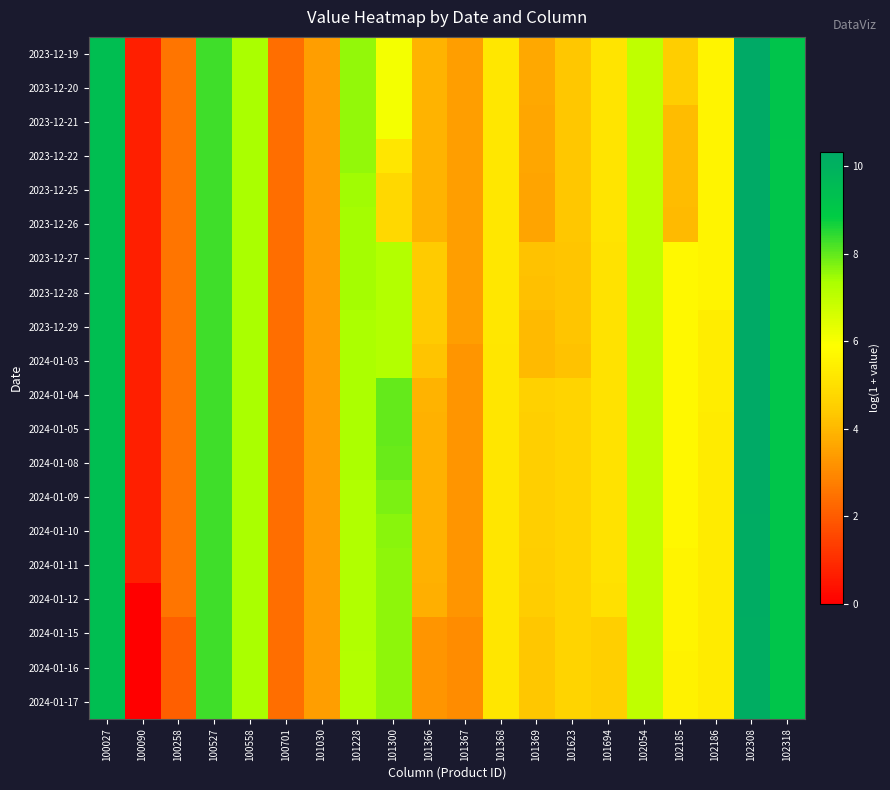

Reading right to left, what are all the values shown in this chart?

2023-12-19: 102318=9.2	102308=10.3	102186=5.6	102185=4.5	102054=7.0	101694=5.1	101623=4.3	101369=3.6	101368=5.2	101367=3.5	101366=3.9	101300=6.1	101228=7.6	101030=3.5	100701=2.4	100558=7.3	100527=8.3	100258=2.6	100090=0.7	100027=9.4
2023-12-20: 102318=9.2	102308=10.3	102186=5.6	102185=4.5	102054=7.0	101694=5.1	101623=4.3	101369=3.6	101368=5.2	101367=3.5	101366=3.9	101300=6.1	101228=7.6	101030=3.5	100701=2.4	100558=7.3	100527=8.3	100258=2.6	100090=0.7	100027=9.4
2023-12-21: 102318=9.2	102308=10.3	102186=5.6	102185=4.1	102054=7.0	101694=5.1	101623=4.3	101369=3.6	101368=5.2	101367=3.5	101366=3.9	101300=6.1	101228=7.6	101030=3.5	100701=2.4	100558=7.3	100527=8.3	100258=2.6	100090=0.7	100027=9.4
2023-12-22: 102318=9.1	102308=10.3	102186=5.6	102185=4.1	102054=7.0	101694=5.1	101623=4.3	101369=3.6	101368=5.2	101367=3.5	101366=3.9	101300=5.2	101228=7.6	101030=3.5	100701=2.4	100558=7.3	100527=8.3	100258=2.6	100090=0.7	100027=9.4
2023-12-25: 102318=9.1	102308=10.3	102186=5.6	102185=4.1	102054=7.0	101694=5.1	101623=4.3	101369=3.6	101368=5.2	101367=3.5	101366=3.9	101300=4.8	101228=7.5	101030=3.5	100701=2.4	100558=7.3	100527=8.3	100258=2.6	100090=0.7	100027=9.4
2023-12-26: 102318=9.1	102308=10.3	102186=5.6	102185=4.1	102054=7.0	101694=5.1	101623=4.3	101369=3.6	101368=5.2	101367=3.5	101366=3.9	101300=4.8	101228=7.4	101030=3.5	100701=2.4	100558=7.3	100527=8.3	100258=2.6	100090=0.7	100027=9.4
2023-12-27: 102318=9.1	102308=10.3	102186=5.6	102185=5.7	102054=7.0	101694=5.1	101623=4.3	101369=4.2	101368=5.2	101367=3.5	101366=4.4	101300=7.2	101228=7.4	101030=3.5	100701=2.4	100558=7.3	100527=8.3	100258=2.6	100090=0.7	100027=9.4
2023-12-28: 102318=9.1	102308=10.3	102186=5.6	102185=5.7	102054=7.0	101694=5.1	101623=4.3	101369=4.2	101368=5.2	101367=3.5	101366=4.4	101300=7.2	101228=7.4	101030=3.5	100701=2.4	100558=7.3	100527=8.3	100258=2.6	100090=0.7	100027=9.4
2023-12-29: 102318=9.1	102308=10.3	102186=5.4	102185=5.7	102054=7.0	101694=5.1	101623=4.3	101369=4.1	101368=5.2	101367=3.5	101366=4.4	101300=7.2	101228=7.3	101030=3.5	100701=2.4	100558=7.3	100527=8.3	100258=2.6	100090=0.7	100027=9.4
2024-01-03: 102318=9.1	102308=10.3	102186=5.4	102185=5.7	102054=7.0	101694=5.1	101623=4.2	101369=4.1	101368=5.2	101367=3.3	101366=4.3	101300=7.2	101228=7.3	101030=3.5	100701=2.4	100558=7.3	100527=8.3	100258=2.6	100090=0.7	100027=9.4
2024-01-04: 102318=9.1	102308=10.3	102186=5.4	102185=5.7	102054=7.0	101694=5.1	101623=4.7	101369=4.6	101368=5.2	101367=3.3	101366=3.9	101300=8.0	101228=7.3	101030=3.5	100701=2.4	100558=7.3	100527=8.3	100258=2.6	100090=0.7	100027=9.4
2024-01-05: 102318=9.1	102308=10.3	102186=5.4	102185=5.7	102054=7.0	101694=5.1	101623=4.7	101369=4.6	101368=5.2	101367=3.3	101366=3.9	101300=8.0	101228=7.3	101030=3.5	100701=2.4	100558=7.3	100527=8.3	100258=2.6	100090=0.7	100027=9.4
2024-01-08: 102318=9.1	102308=10.3	102186=5.4	102185=5.7	102054=7.0	101694=5.1	101623=4.7	101369=4.5	101368=5.2	101367=3.3	101366=3.9	101300=8.0	101228=7.3	101030=3.5	100701=2.4	100558=7.3	100527=8.3	100258=2.6	100090=0.7	100027=9.4
2024-01-09: 102318=9.1	102308=10.2	102186=5.4	102185=5.7	102054=7.0	101694=5.1	101623=4.7	101369=4.5	101368=5.2	101367=3.3	101366=3.9	101300=7.8	101228=7.2	101030=3.5	100701=2.4	100558=7.3	100527=8.3	100258=2.6	100090=0.7	100027=9.4
2024-01-10: 102318=9.1	102308=10.2	102186=5.4	102185=5.7	102054=7.0	101694=5.1	101623=4.7	101369=4.5	101368=5.2	101367=3.3	101366=3.9	101300=7.6	101228=7.2	101030=3.5	100701=2.4	100558=7.3	100527=8.3	100258=2.6	100090=0.7	100027=9.4
2024-01-11: 102318=9.1	102308=10.2	102186=5.4	102185=5.6	102054=7.0	101694=5.1	101623=4.7	101369=4.5	101368=5.2	101367=3.3	101366=3.9	101300=7.6	101228=7.2	101030=3.5	100701=2.4	100558=7.3	100527=8.3	100258=2.6	100090=0.7	100027=9.4
2024-01-12: 102318=9.1	102308=10.2	102186=5.4	102185=5.6	102054=7.0	101694=5.0	101623=4.6	101369=4.5	101368=5.2	101367=3.3	101366=3.8	101300=7.6	101228=7.2	101030=3.5	100701=2.4	100558=7.3	100527=8.3	100258=2.6	100090=0.0	100027=9.4
2024-01-15: 102318=9.1	102308=10.2	102186=5.4	102185=5.6	102054=7.0	101694=4.6	101623=4.6	101369=4.3	101368=5.2	101367=3.0	101366=3.3	101300=7.6	101228=7.2	101030=3.5	100701=2.4	100558=7.3	100527=8.3	100258=2.1	100090=0.0	100027=9.4
2024-01-16: 102318=9.1	102308=10.2	102186=5.4	102185=5.6	102054=7.0	101694=4.6	101623=4.6	101369=4.3	101368=5.2	101367=3.0	101366=3.3	101300=7.6	101228=7.2	101030=3.5	100701=2.4	100558=7.3	100527=8.3	100258=2.1	100090=0.0	100027=9.4
2024-01-17: 102318=9.1	102308=10.2	102186=5.4	102185=5.6	102054=7.0	101694=4.5	101623=4.6	101369=4.3	101368=5.2	101367=3.0	101366=3.3	101300=7.6	101228=7.2	101030=3.5	100701=2.4	100558=7.3	100527=8.3	100258=2.1	100090=0.0	100027=9.4